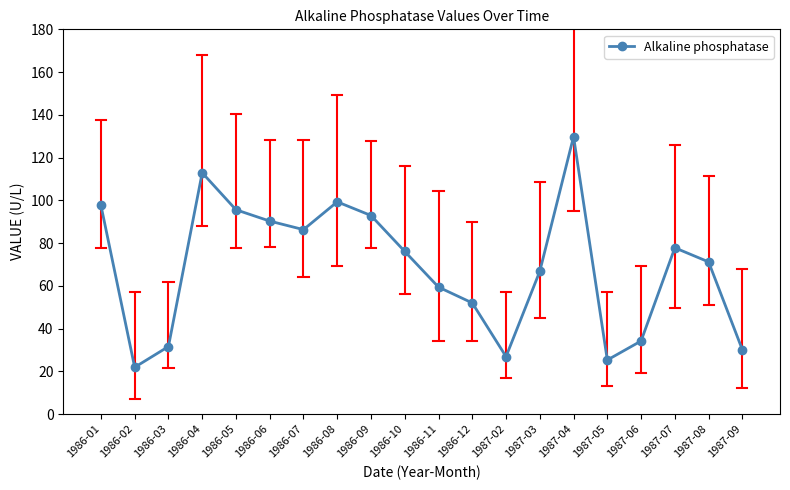

What is the difference between the maximum and minimum values?

107.9